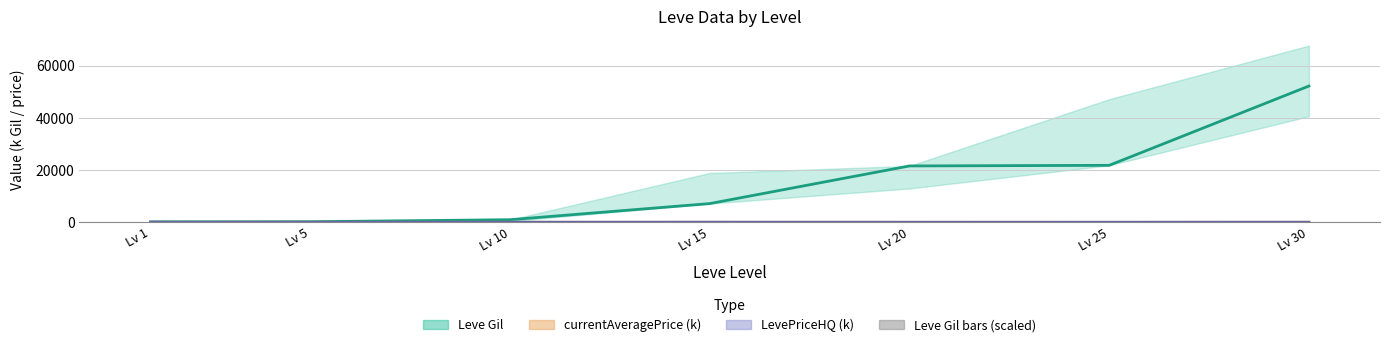

How many data points are less than 1?

3